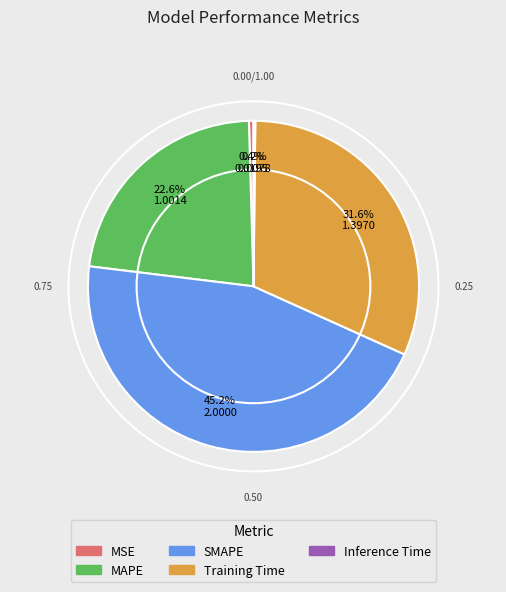

Is it true that MSE is 0% of the pie?

True